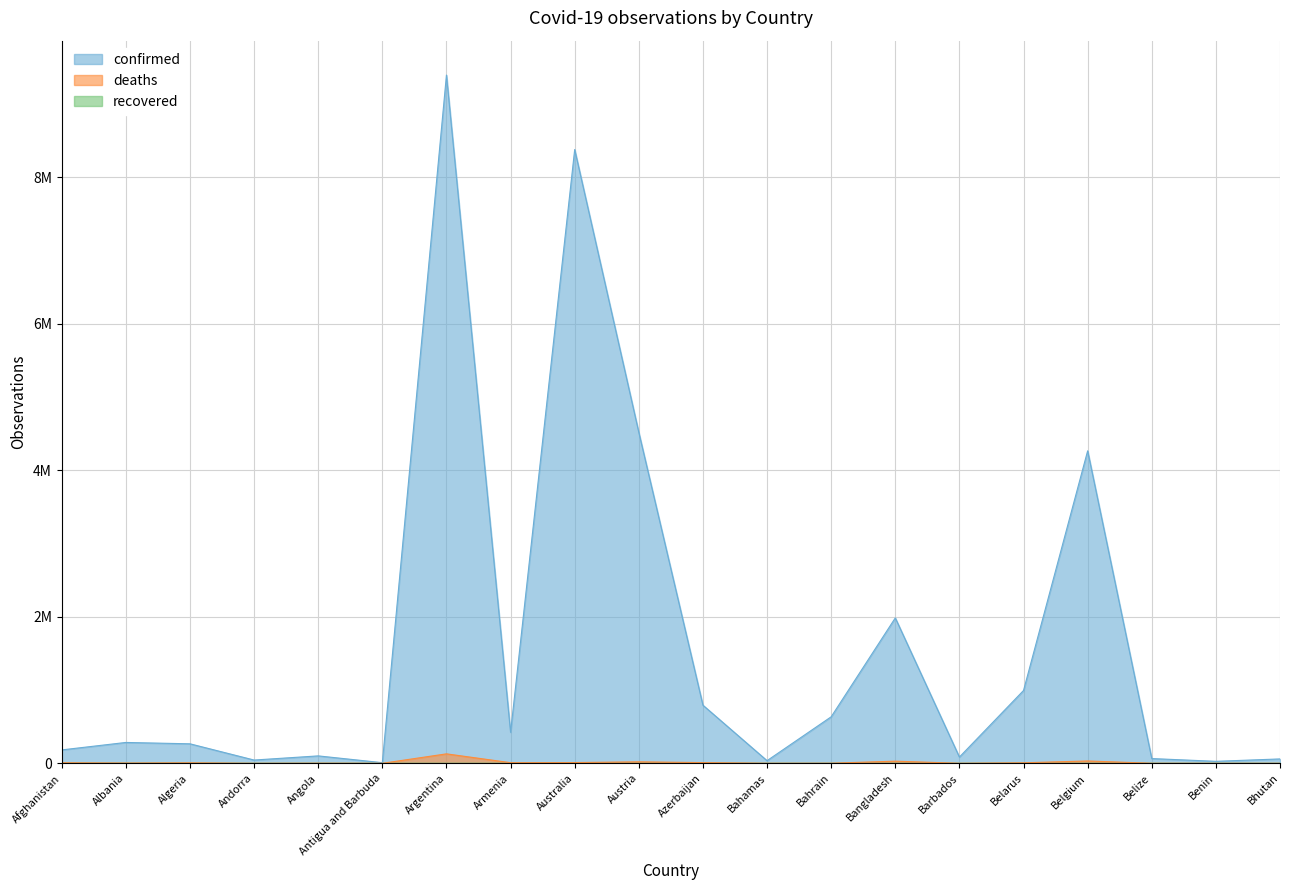

What is the value of the confirmed point at the 15th from the left?

85331